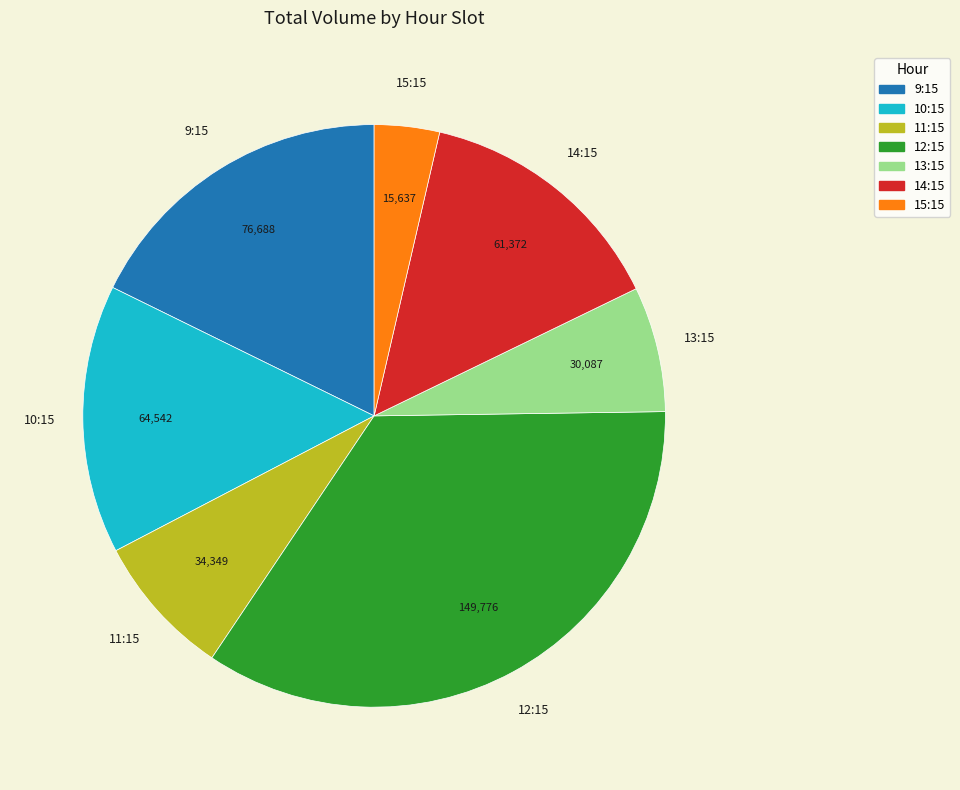

What is the smallest slice in the pie chart?

15:15